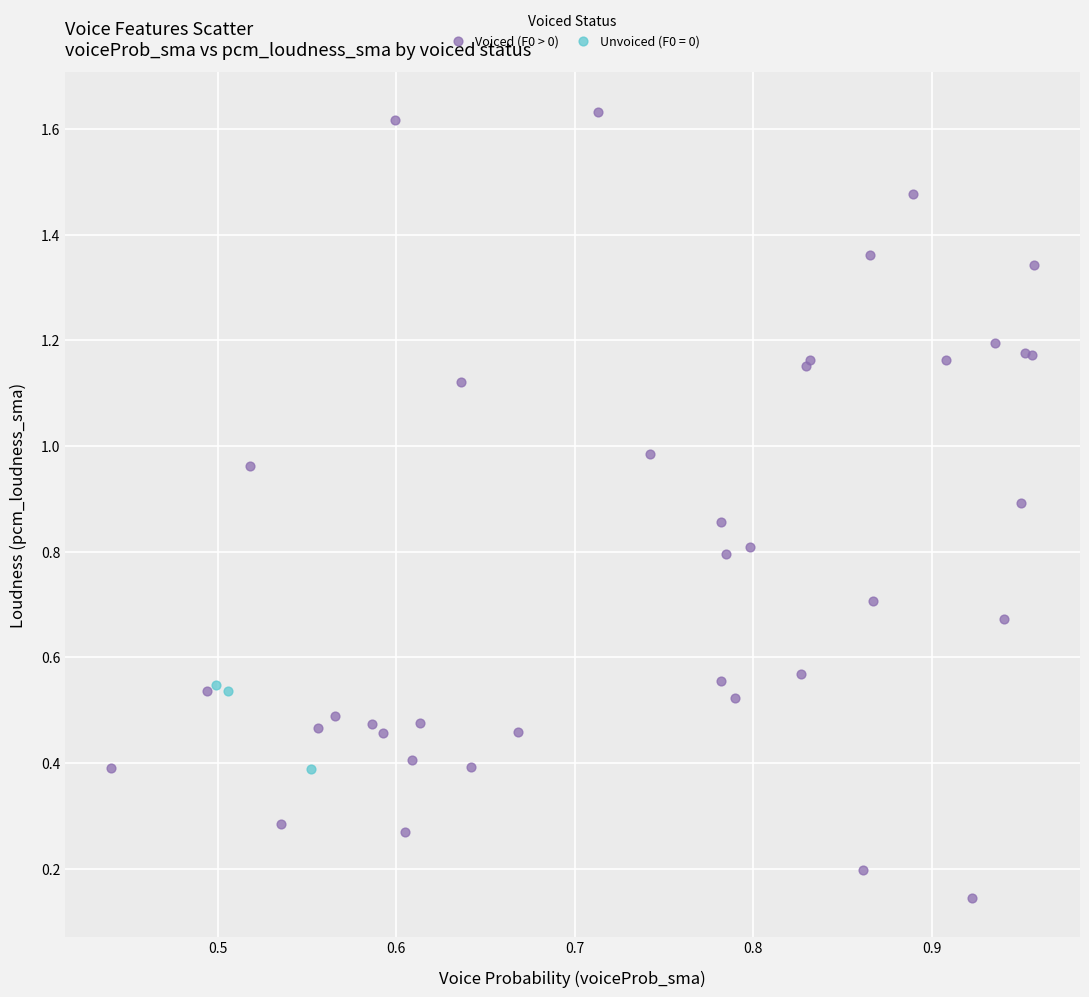

Which series has the largest Y range (max minus min)?

Voiced (F0 > 0)